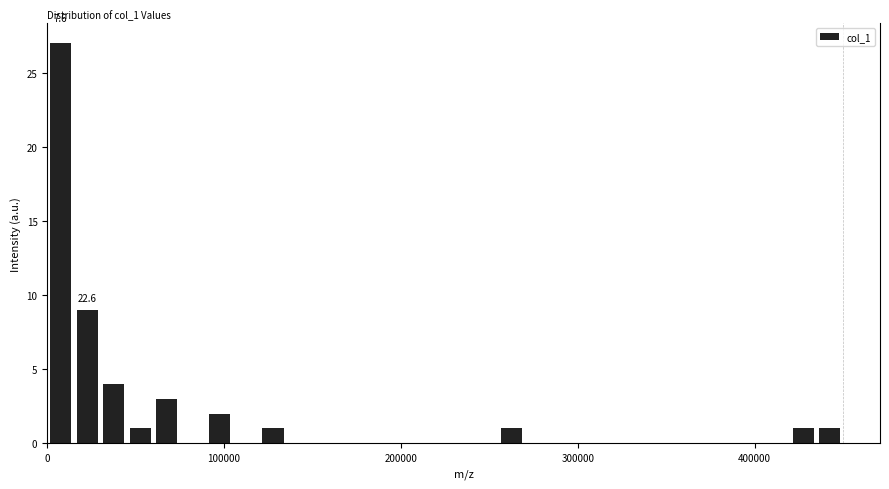

Around what value on the x-axis is the tallest bar? Give the approximate position of its centre, as read against the axis.

10000